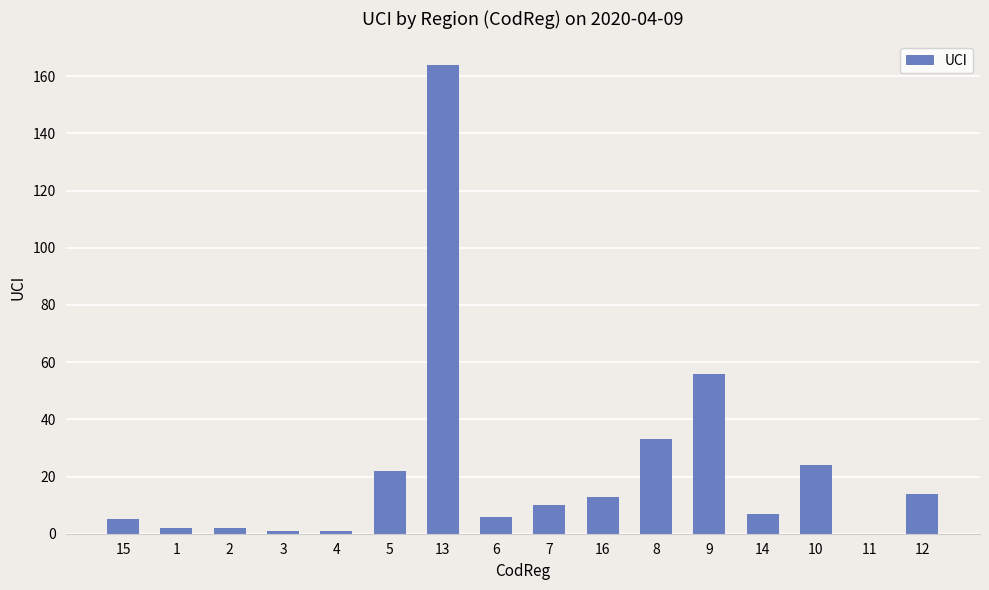

Which label corresponds to the largest value in the chart?

13